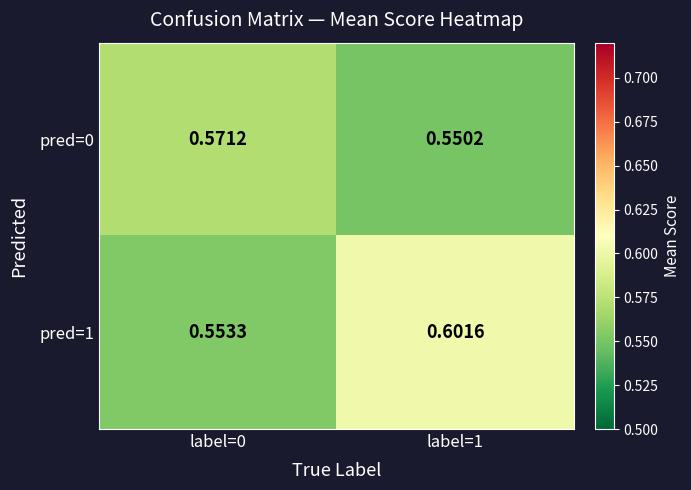

How many data points does each series have?

2